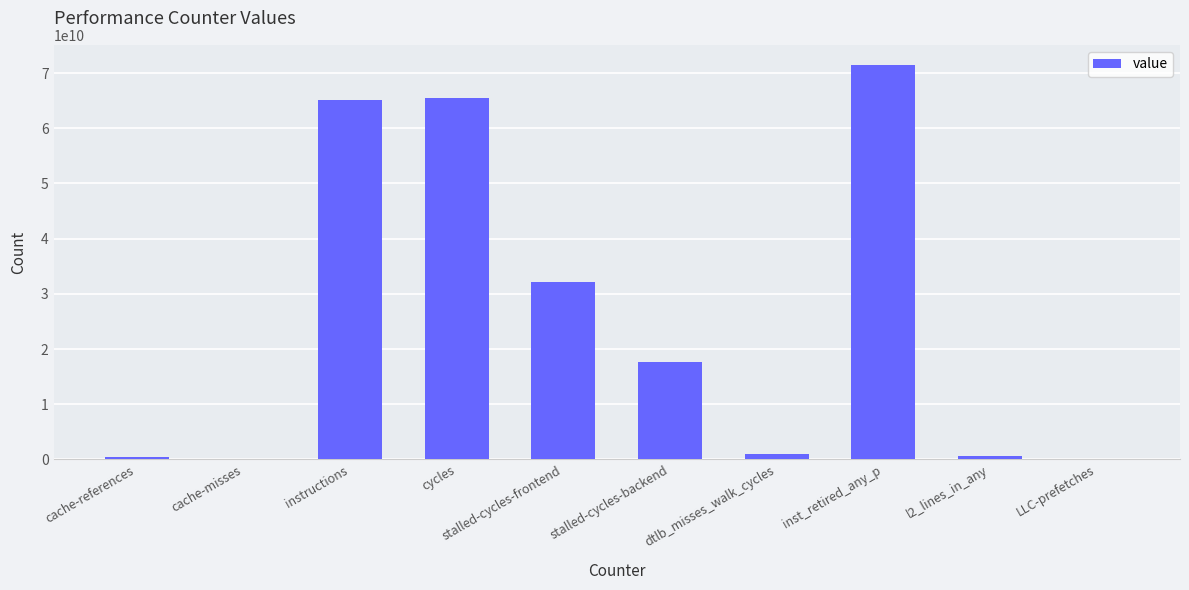

What is the sum of the values at cache-references and stalled-cycles-backend?

18104567393